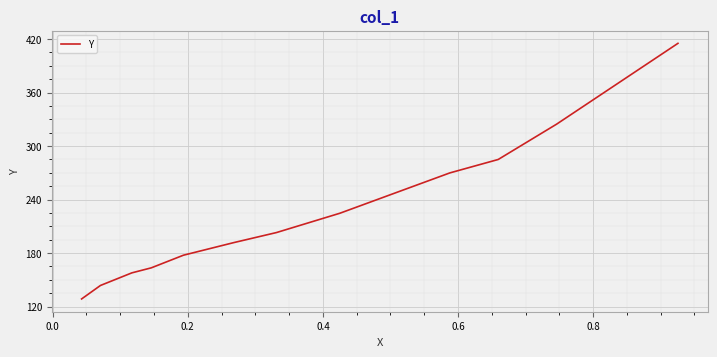

What is the difference between the maximum and minimum values?

286.6